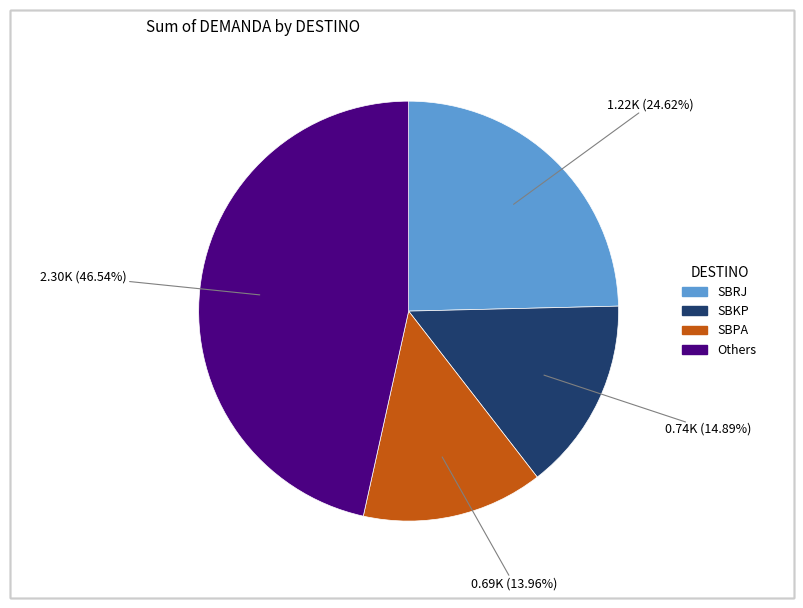

Does any single category account for the majority?

No